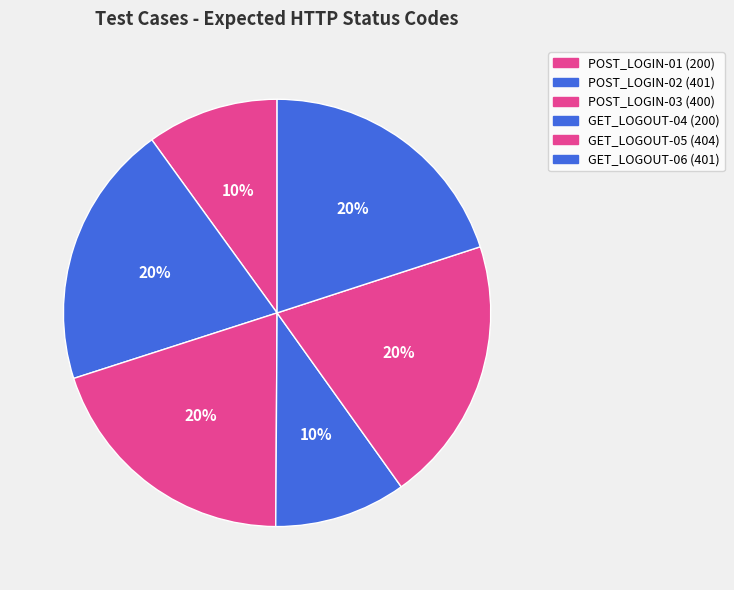

What is the ratio of the value at GET_LOGOUT-06 to the value at GET_LOGOUT-04?

2.0